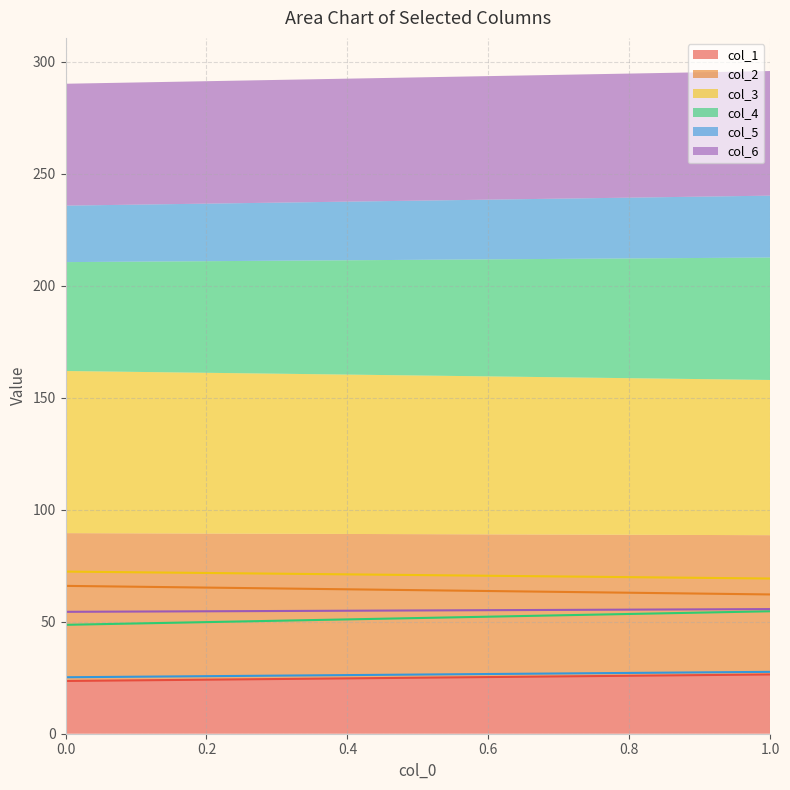

What is the difference between the maximum and minimum values in the col_3 series?

3.1